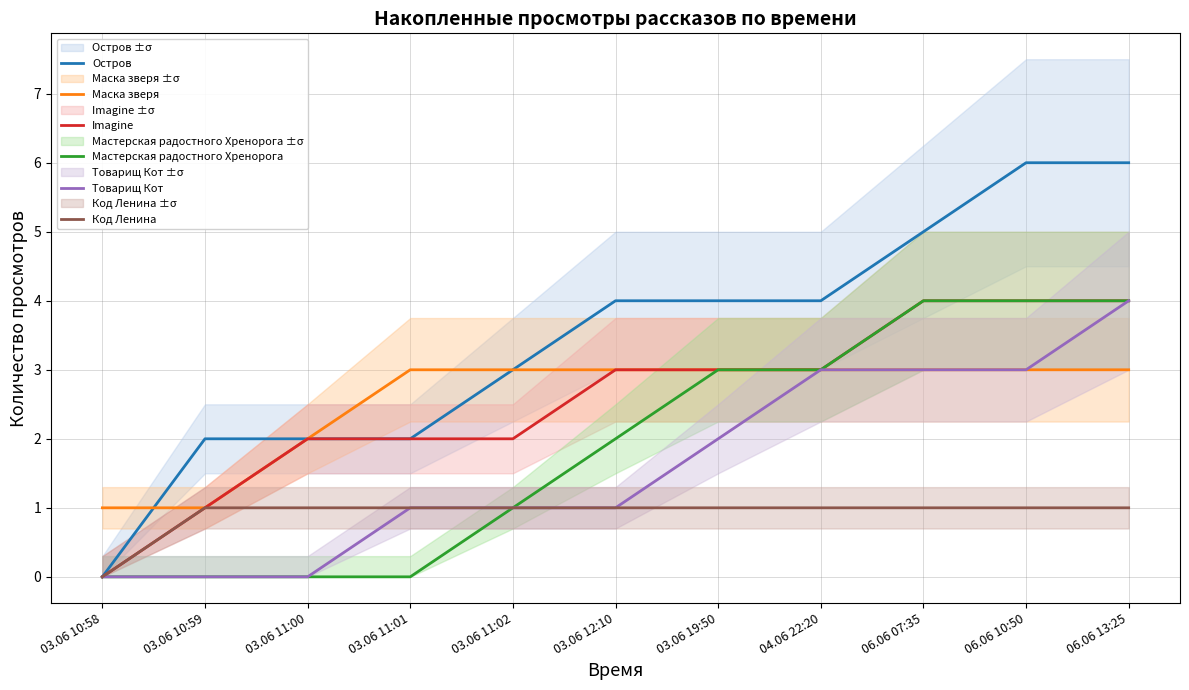

How many Imagine values are between 2 and 4?

9